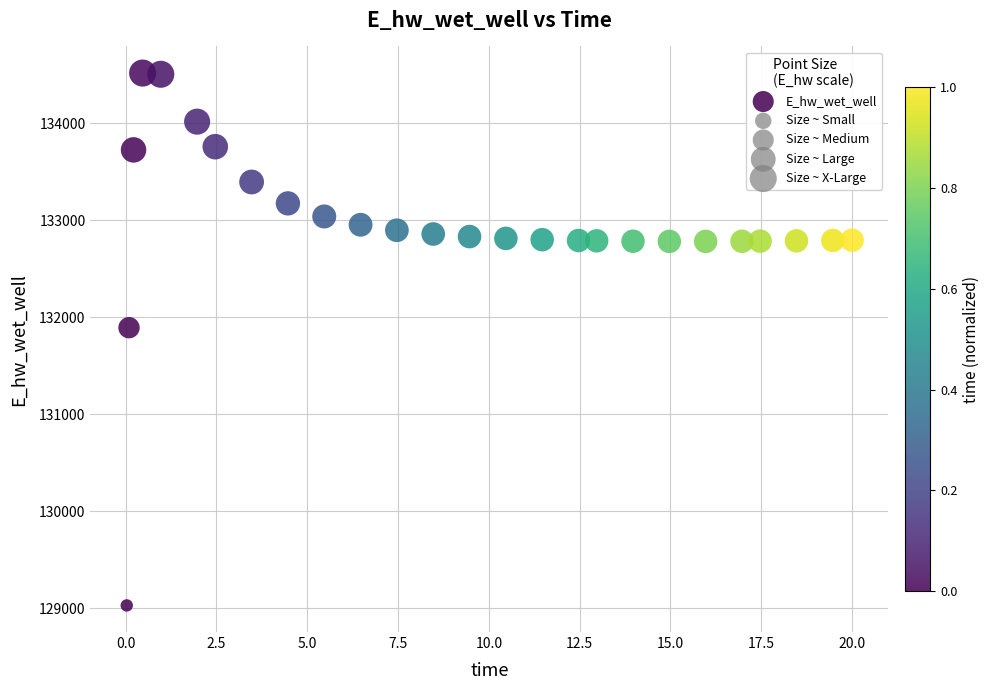

What is the range of X values (max minus min)?

20.0